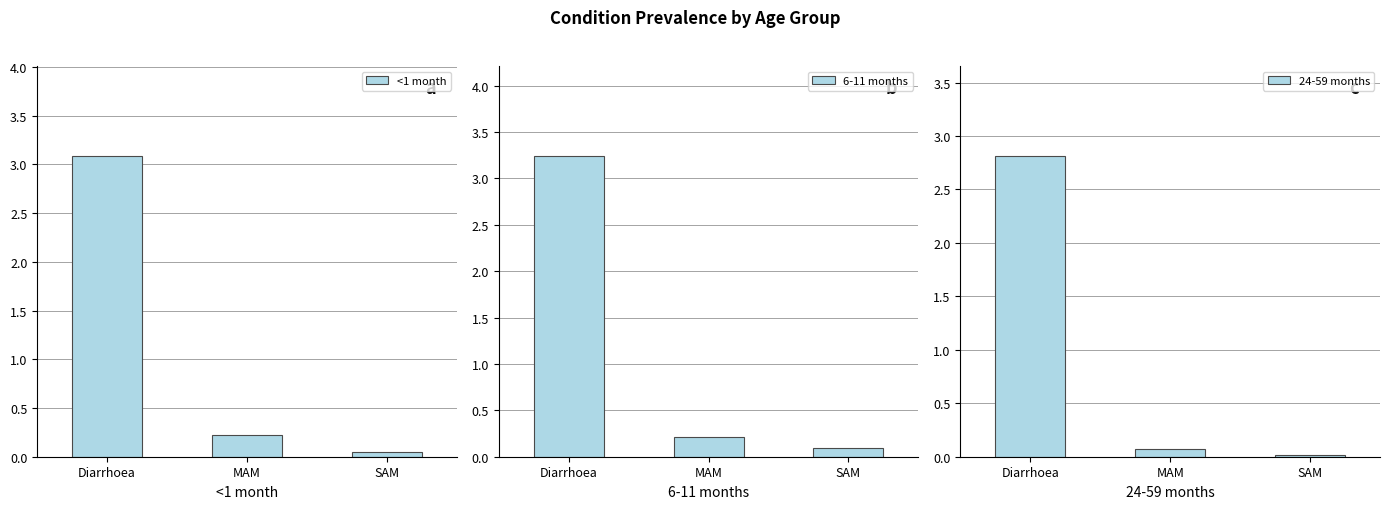

What is the sum of all <1 month values?

3.4